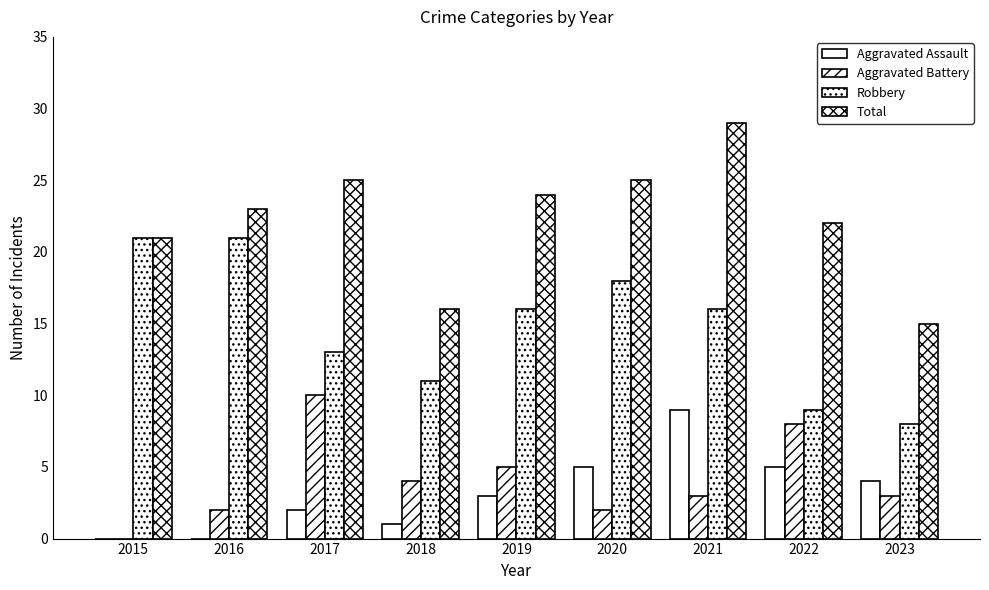

At which category is the sum across all series the highest?

2021